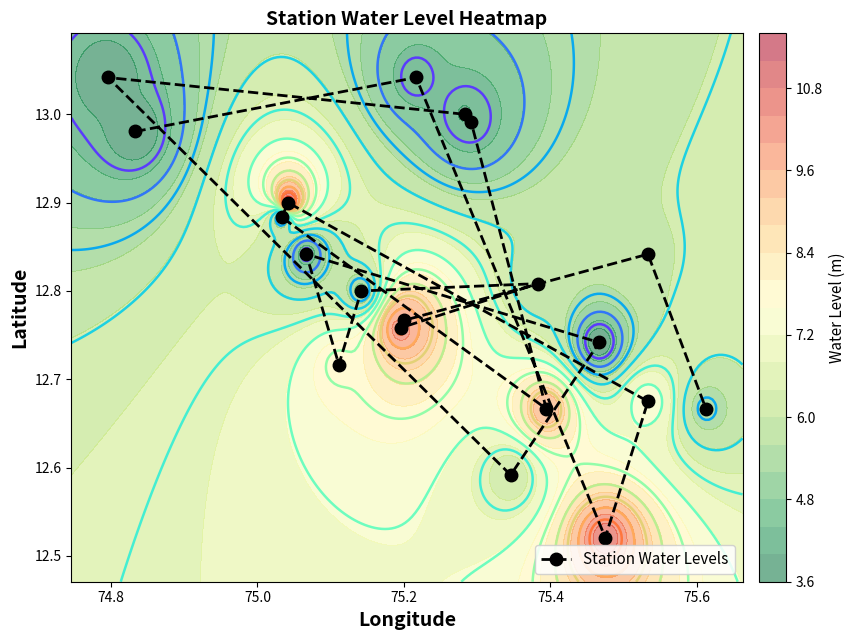

True or false: the data shows 5.8 at 8.

False